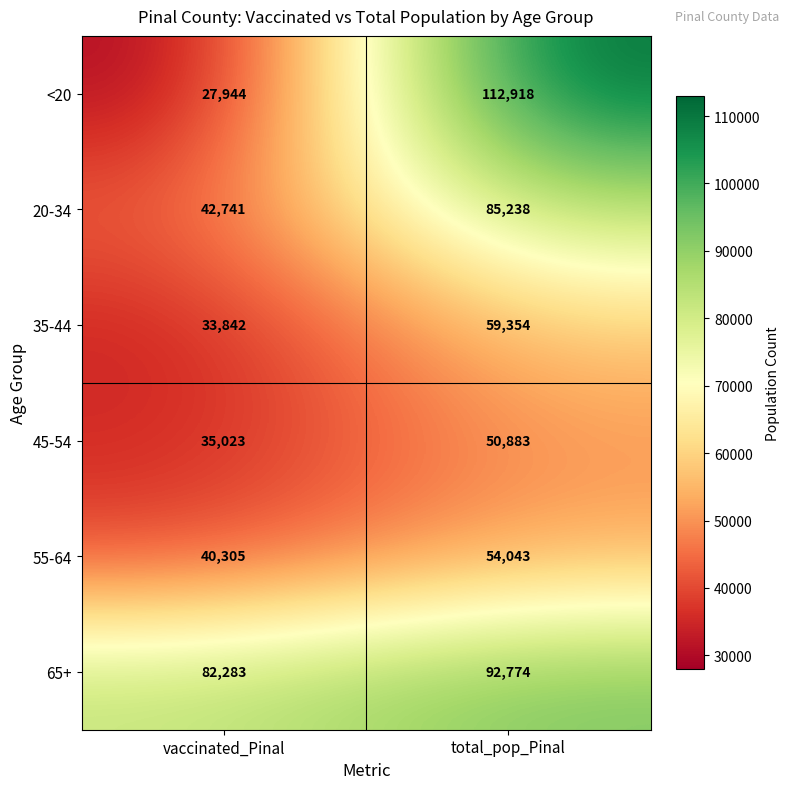

What is the difference between the 45-54 values at total_pop_Pinal and vaccinated_Pinal?

15860